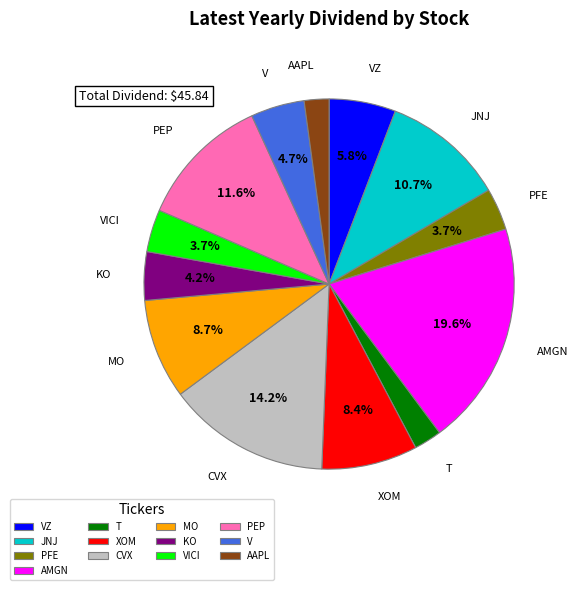

To the nearest percent, what is the difference between the AMGN and XOM slice percentages?

11%